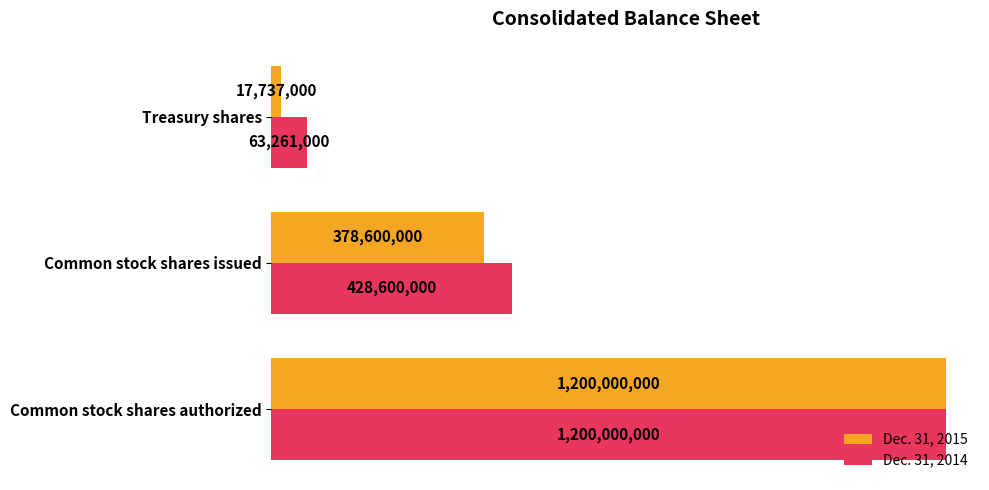

Rank the categories by Dec. 31, 2014 value from lowest to highest.

Treasury shares, Common stock shares issued, Common stock shares authorized